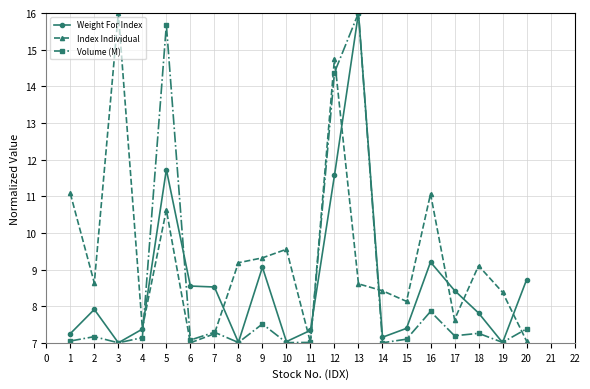

Read the Volume (M) value at 14.

7.0